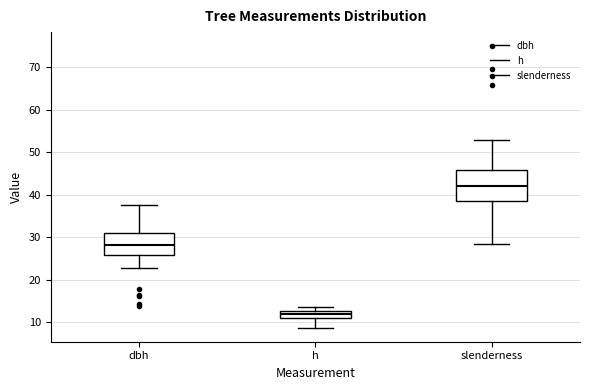

Which box has the lowest median line?

h